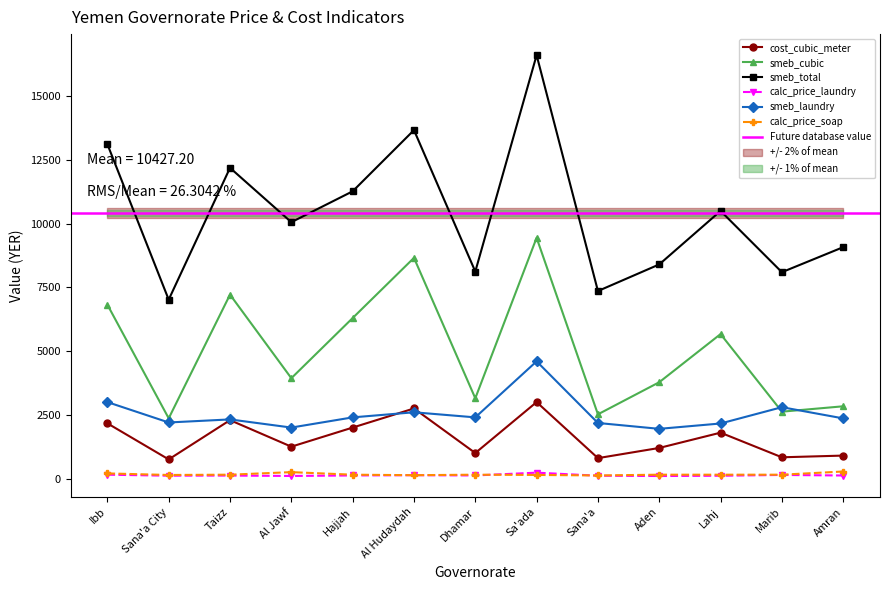

True or false: smeb_total and smeb_cubic intersect in this chart.

False